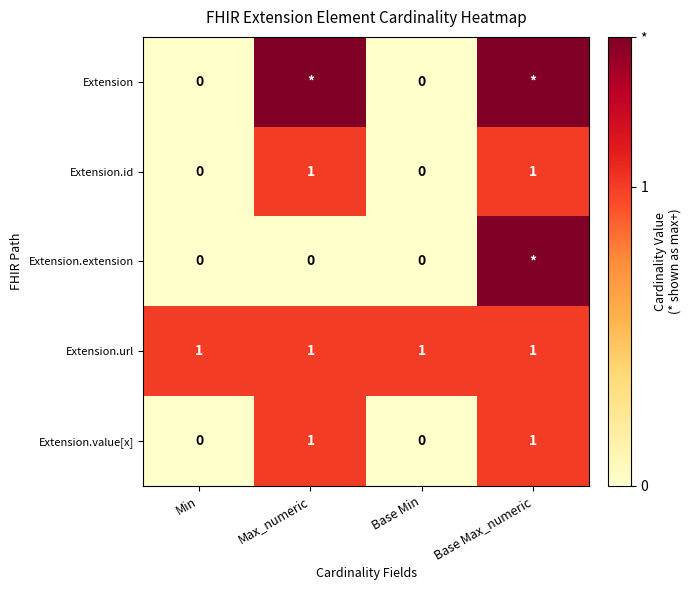

What is the total value across all series at Min?

1.0